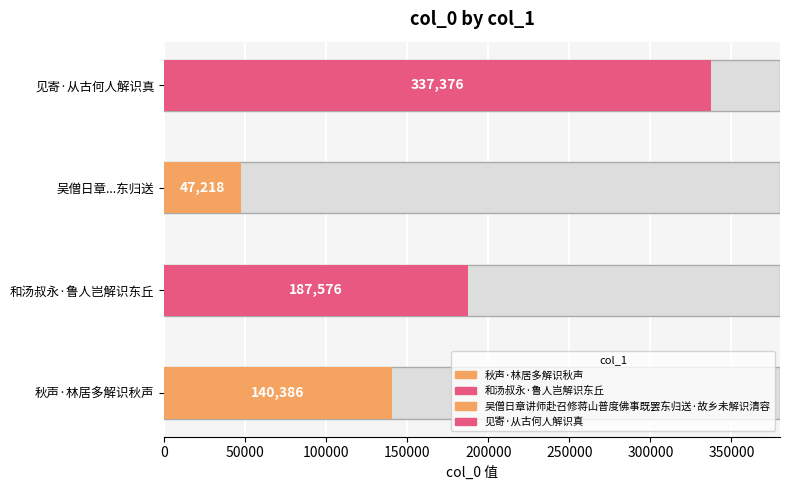

The chart shows a value of 140386 at 秋声·林居多解识秋声. True or false?

True